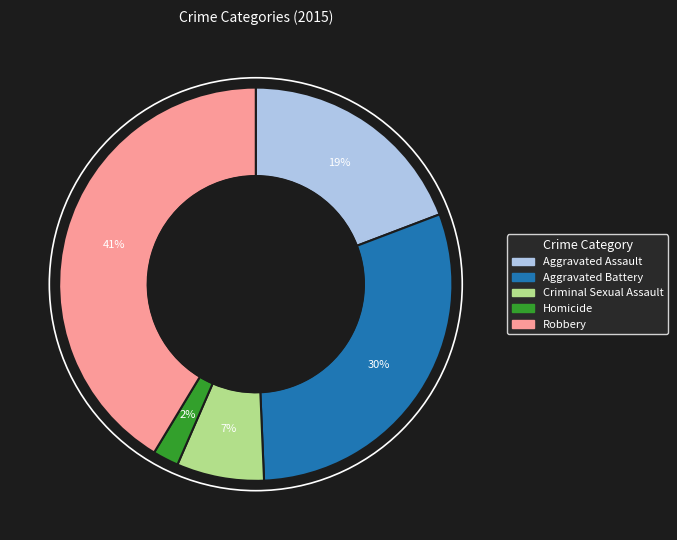

Rank the categories by value from lowest to highest.

Homicide, Criminal Sexual Assault, Aggravated Assault, Aggravated Battery, Robbery